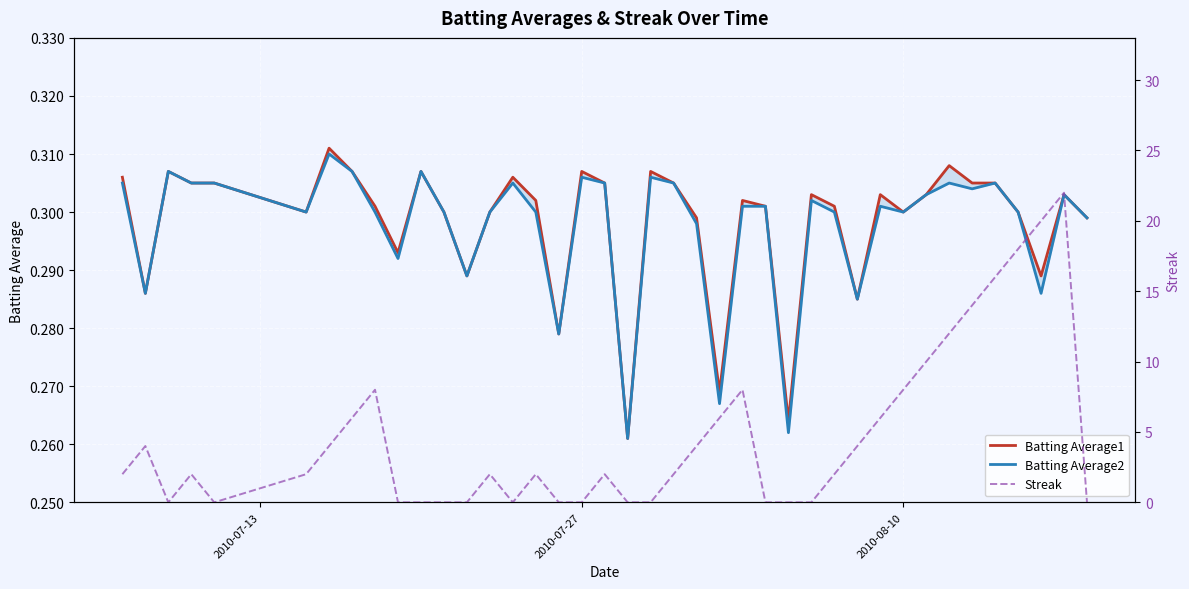

Which series ends up on top after the final intersection of Streak and Batting Average2?

Batting Average2